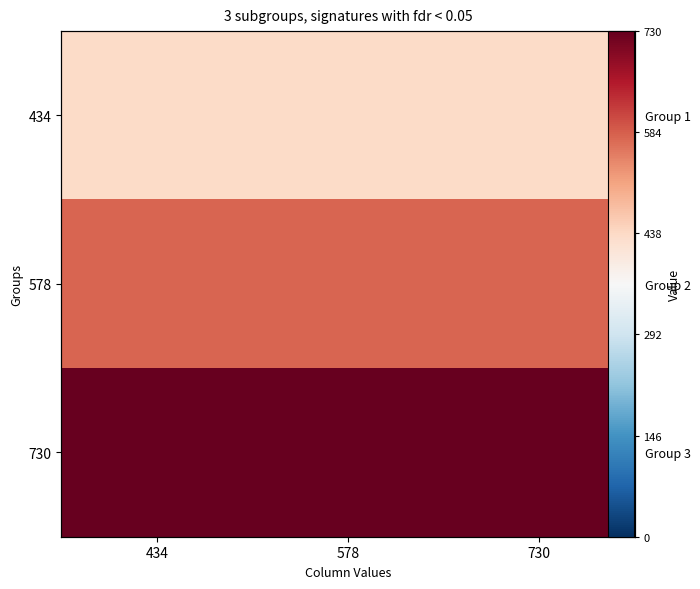

What is the difference between the highest and lowest values at 434?

296